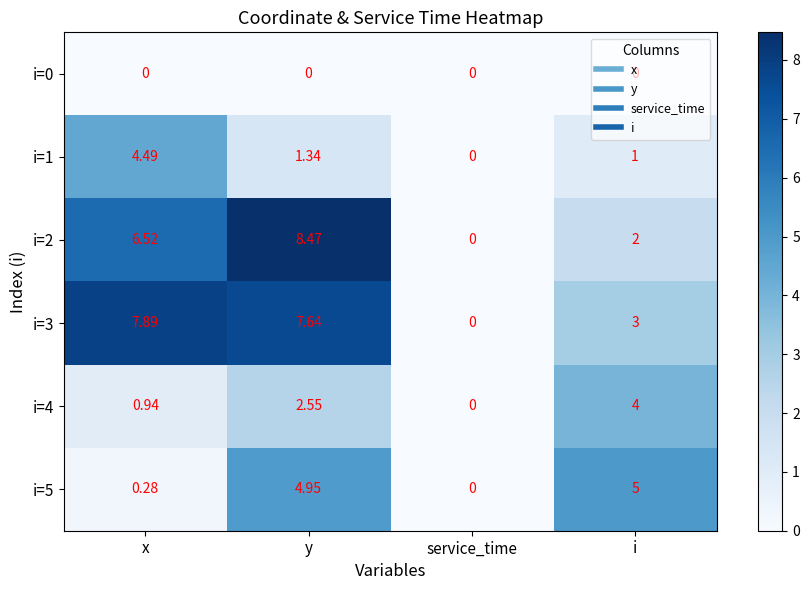

How many values in the i=2 series are below 6?

2